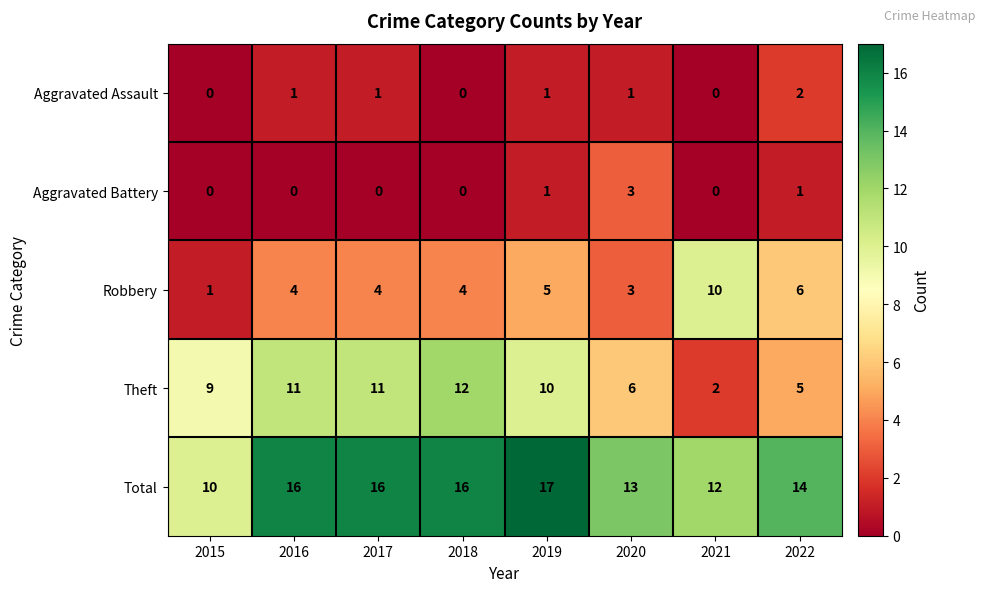

Rank the series by their maximum value, from lowest to highest.

Aggravated Assault, Aggravated Battery, Robbery, Theft, Total